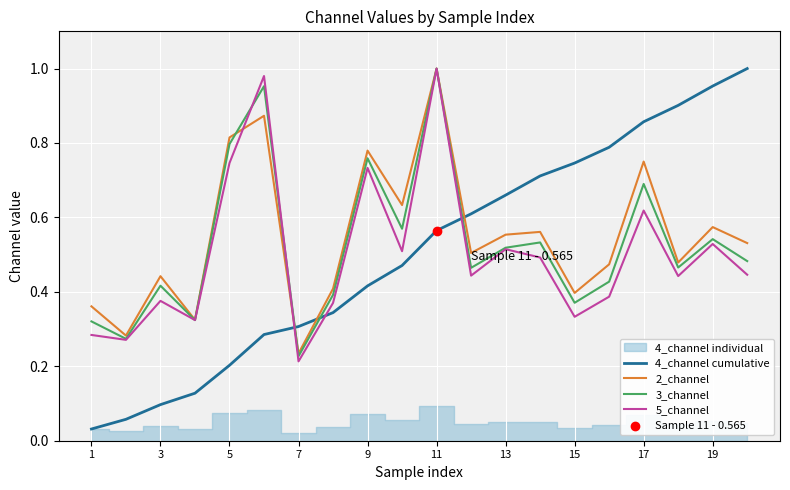

After their last crossing, which series has the higher values: 2_channel or 4_channel cumulative?

4_channel cumulative